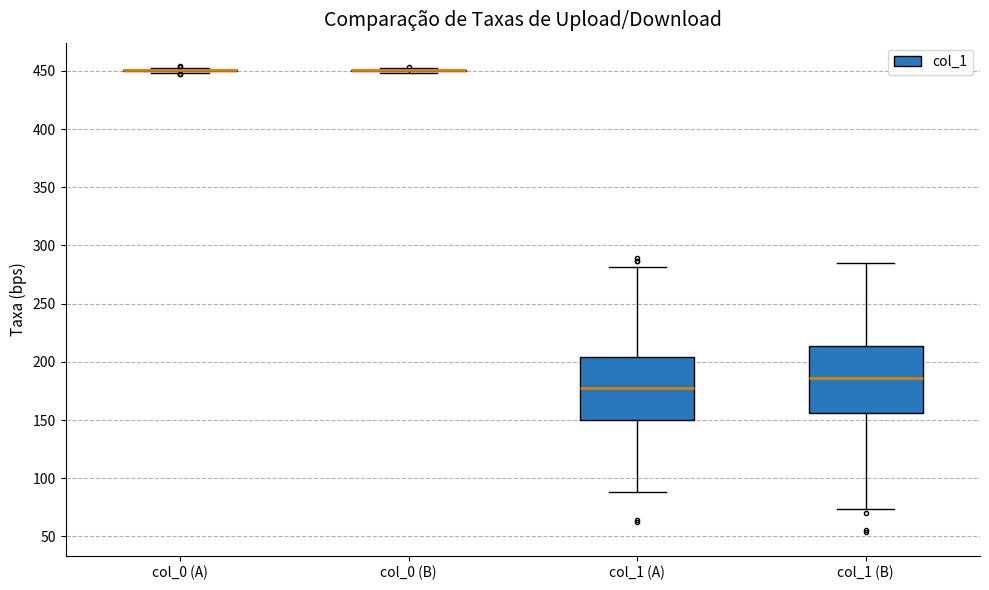

Reading left to right, transcribe this box plot: for each box, give where its median line is, the range the box spans, and where its two whiskers end, as read against the y-axis. The values are not printed on the chart, so give them approximately, as read against the axis.

col_0 (A): box collapsed to a line at 450, whiskers 450 to 455
col_0 (B): box collapsed to a line at 450, whiskers 450 to 455
col_1 (A): median 180, box 150 to 205, whiskers 90 to 280
col_1 (B): median 185, box 155 to 215, whiskers 75 to 285